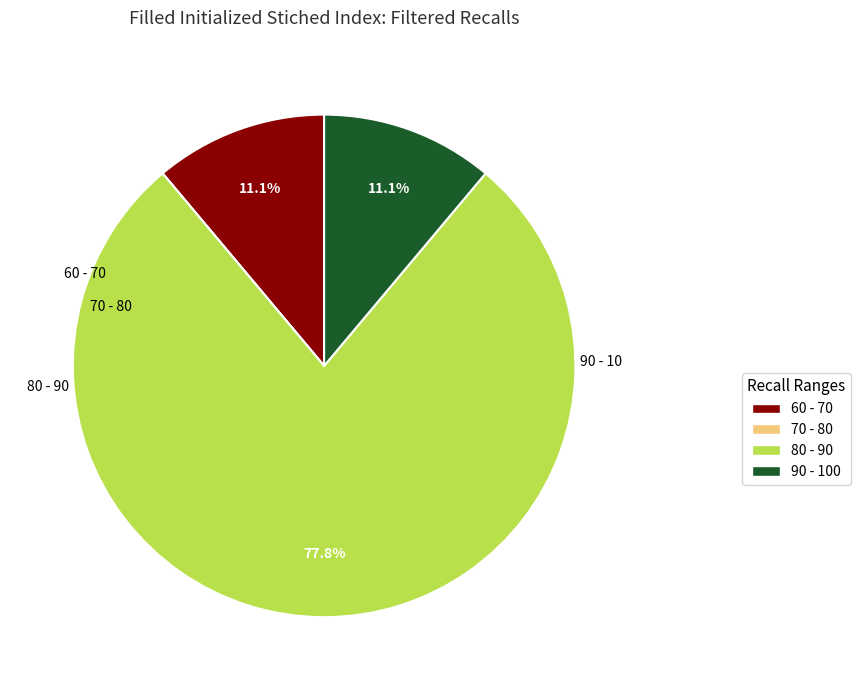

Is there a majority slice in this chart?

Yes